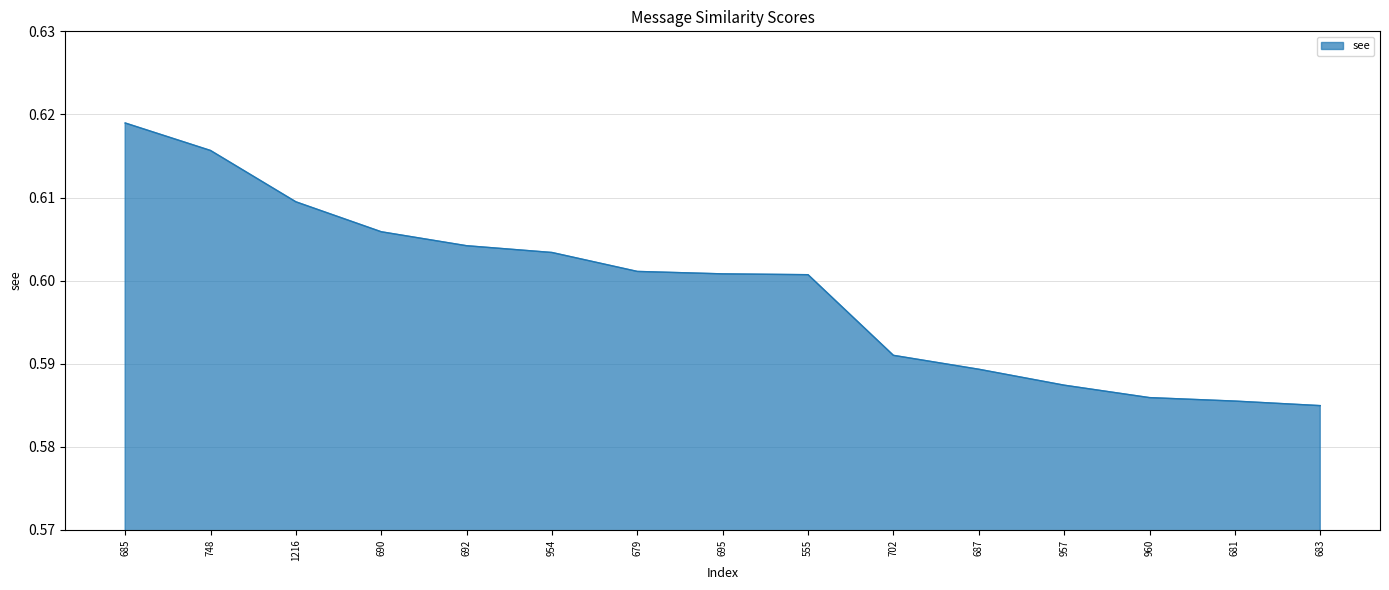

Which has a higher value, 748 or 692?

748